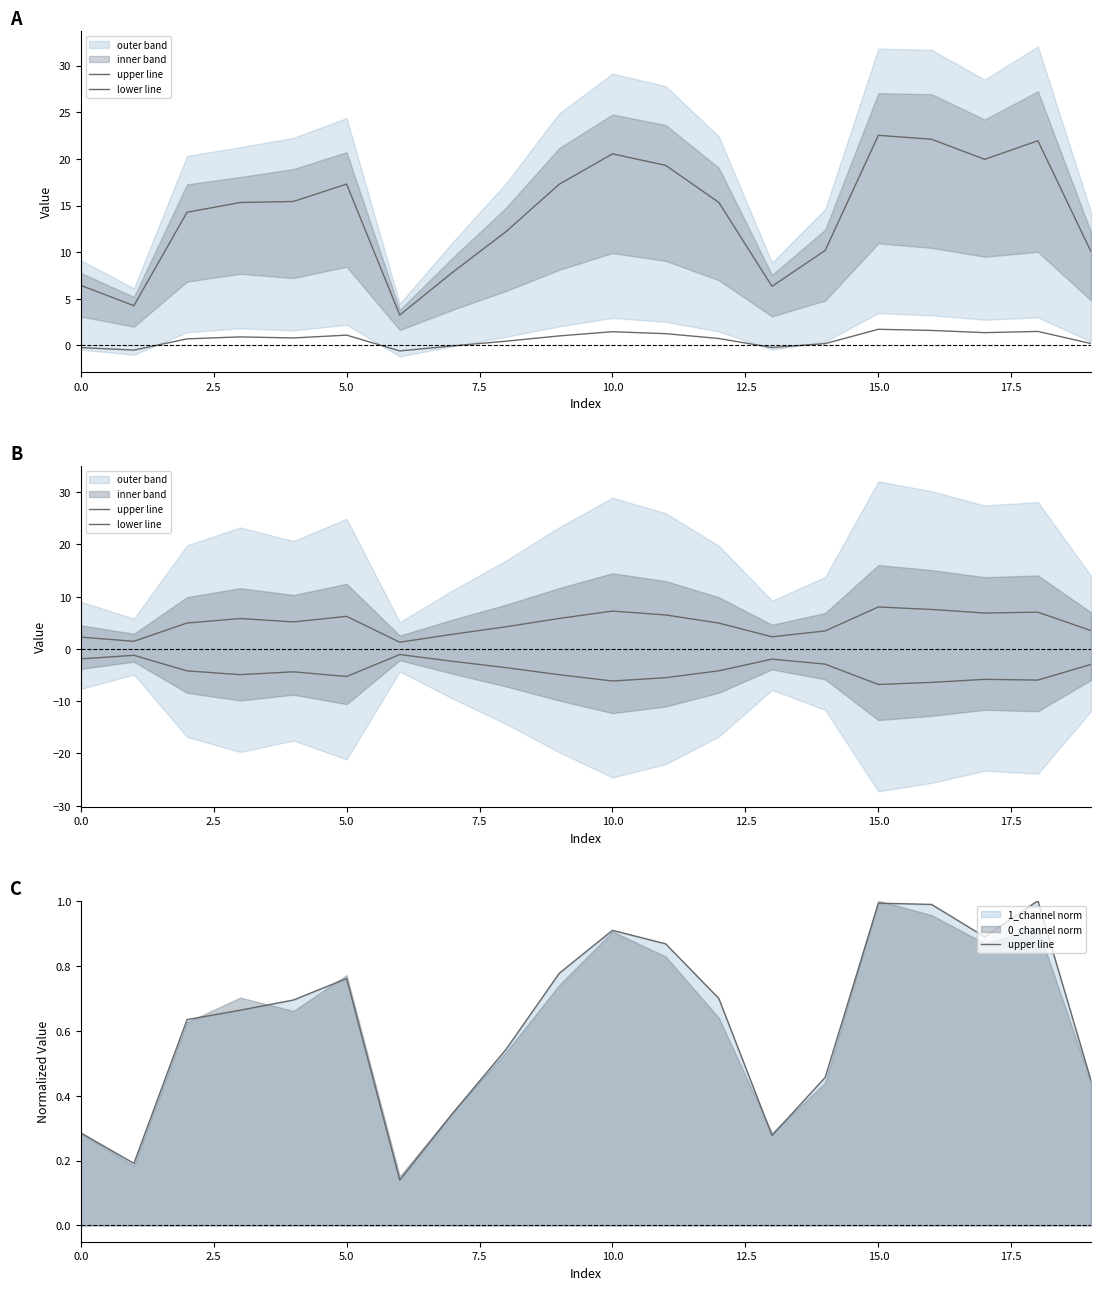

List the series in order of their overall mean, highest first.

upper line, lower line